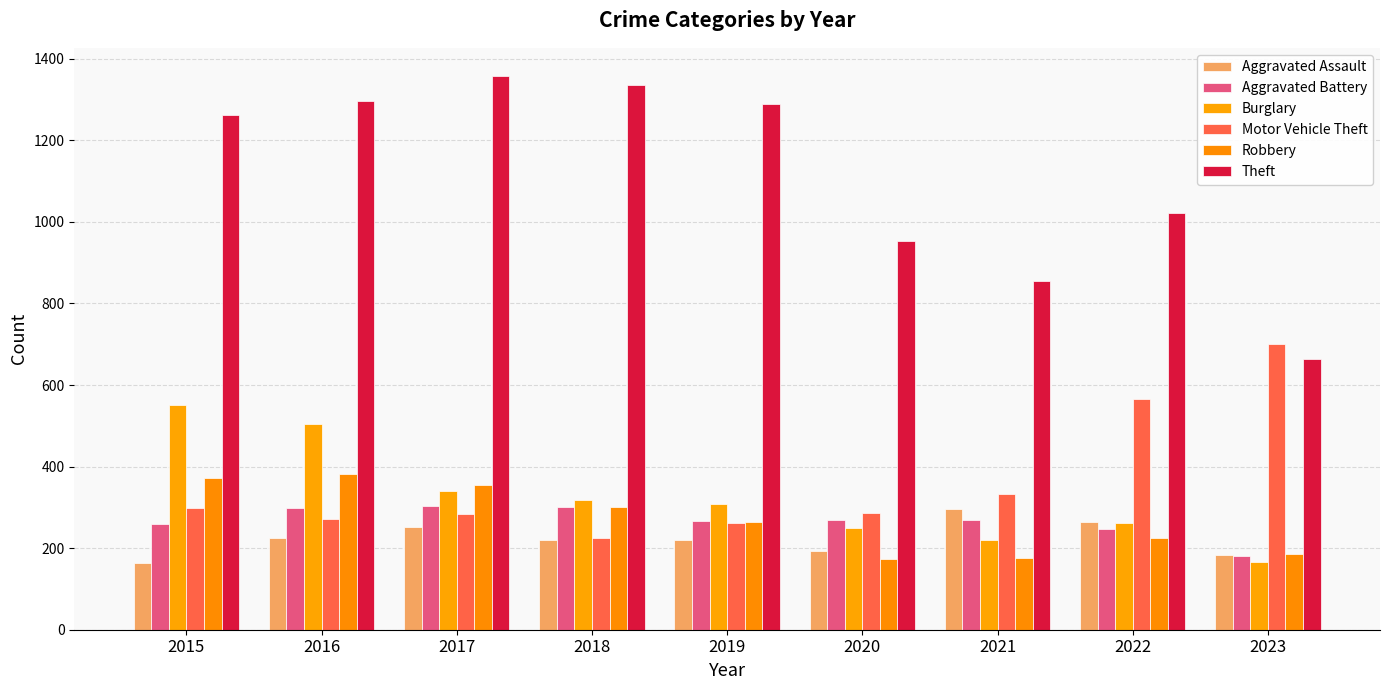

How many data points does each series have?

9